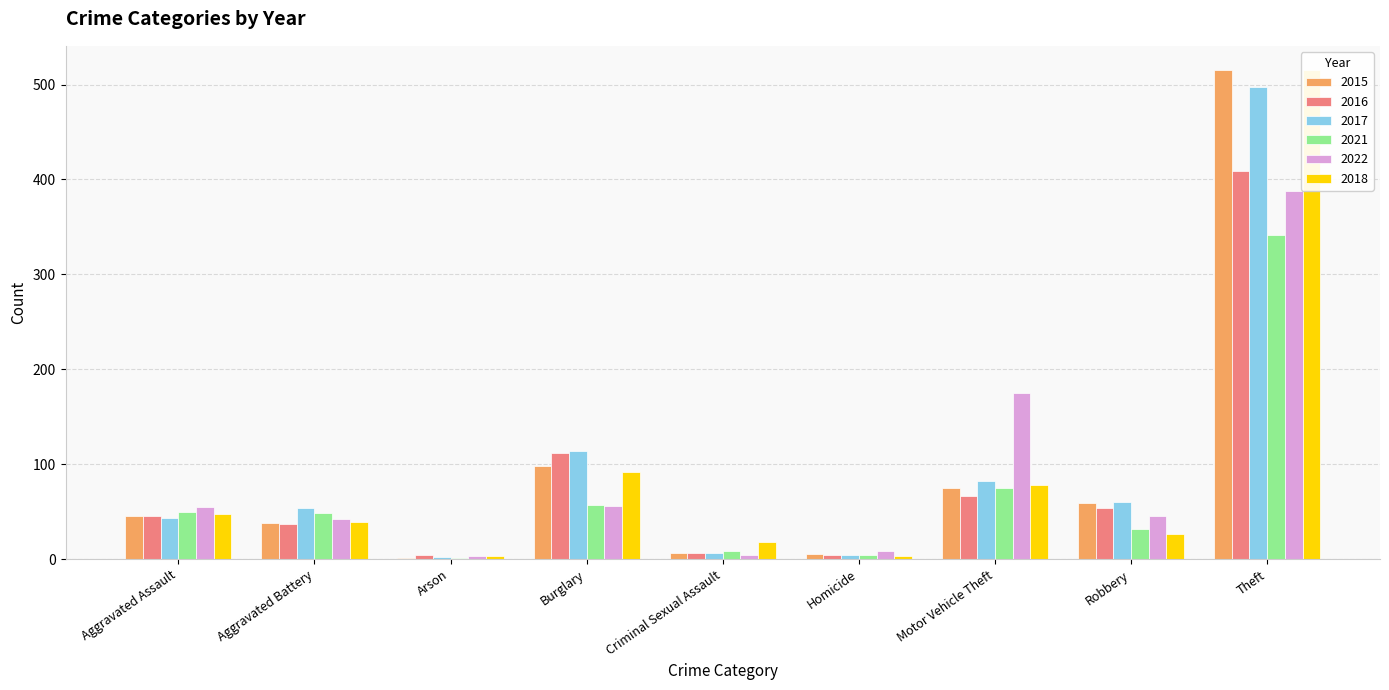

What is the average value of the 2017 series?

96